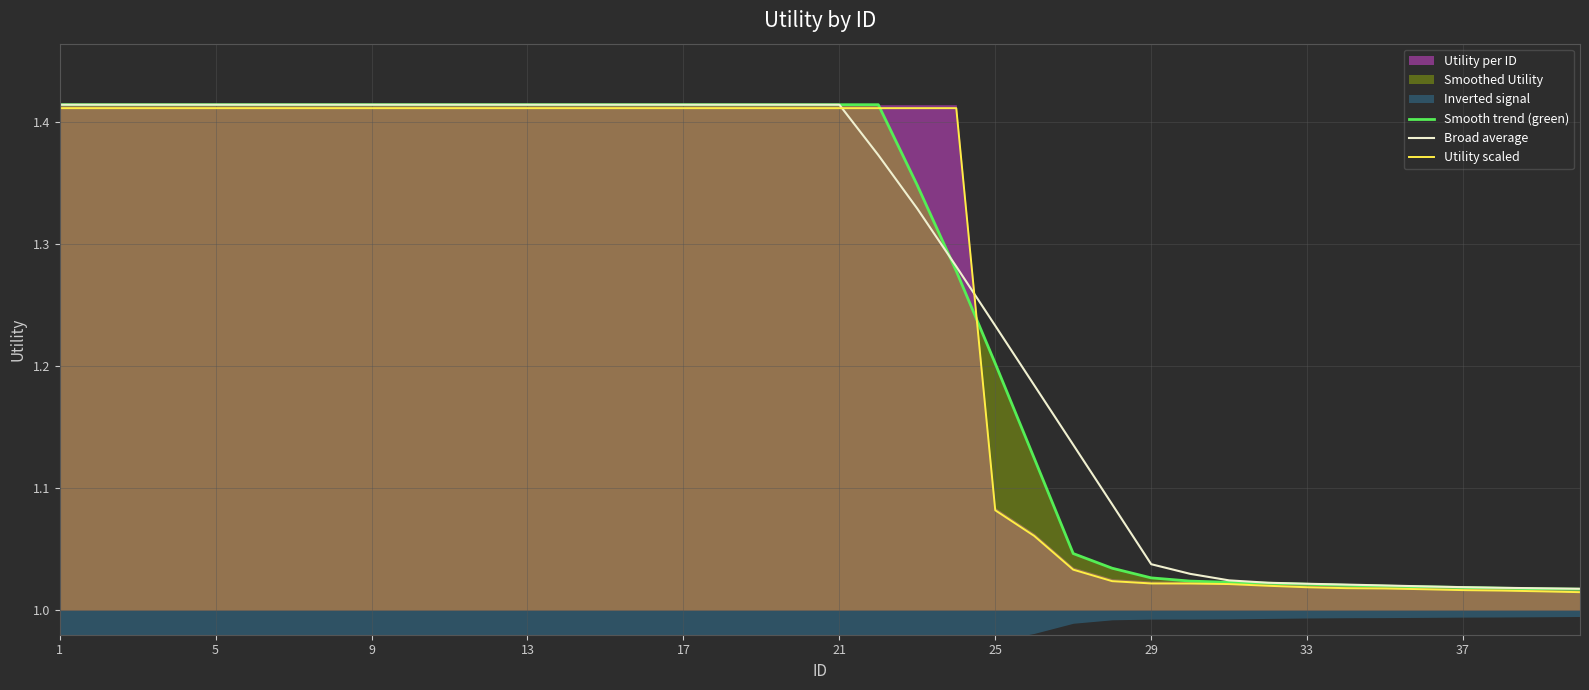

True or false: Utility scaled has a value of 0.3 at 25.

False